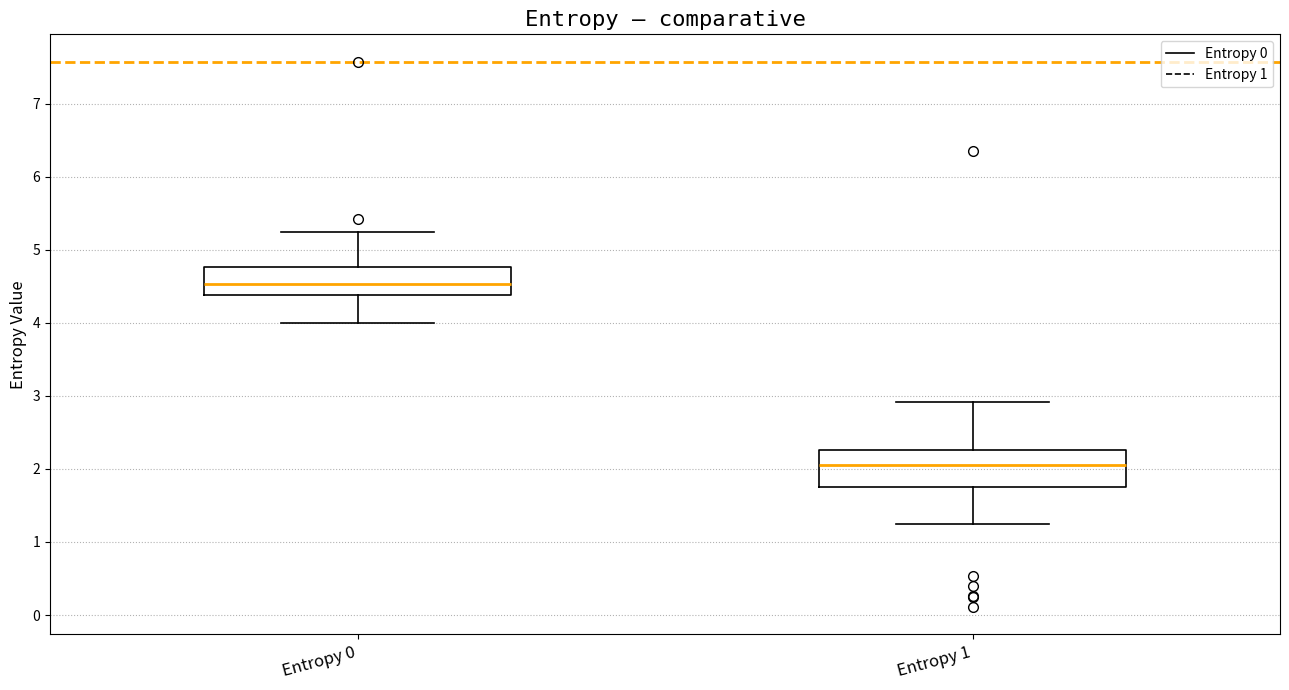

Reading left to right, transcribe this box plot: for each box, give where its median line is, the range the box spans, and where its two whiskers end, as read against the y-axis. The values are not printed on the chart, so give them approximately, as read against the axis.

Entropy 0: median 4.5, box 4.4 to 4.8, whiskers 4.0 to 5.2
Entropy 1: median 2.0, box 1.8 to 2.3, whiskers 1.3 to 2.9